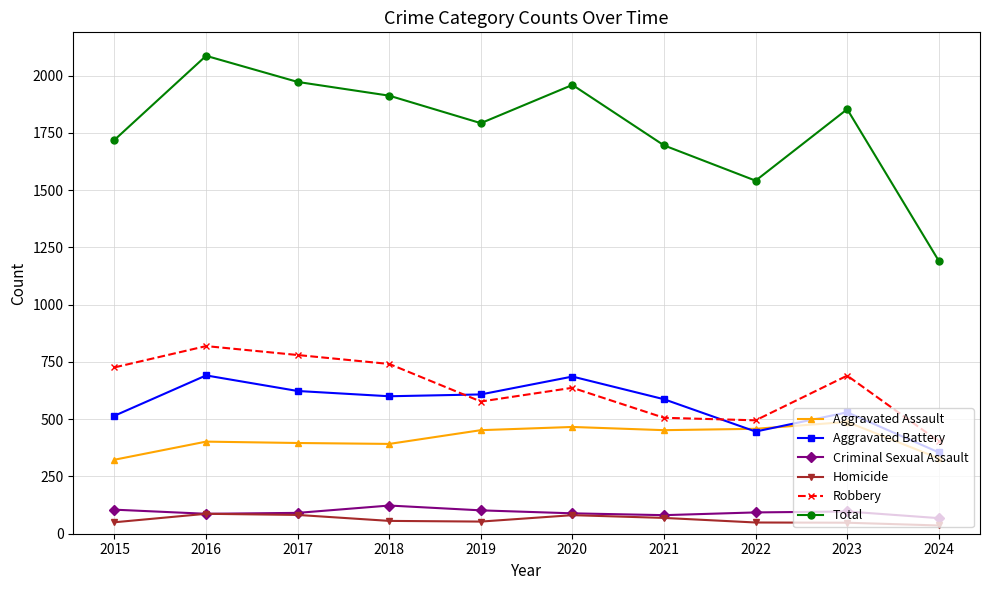

What is the value of the Aggravated Battery point at the 10th from the left?

355